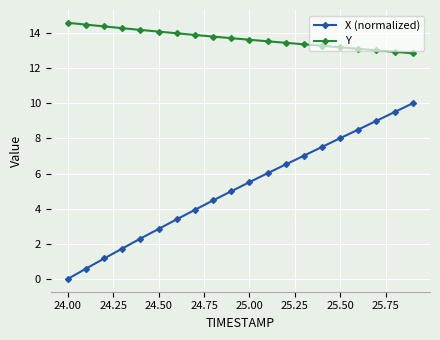

List the series in order of their overall mean, lowest first.

X (normalized), Y